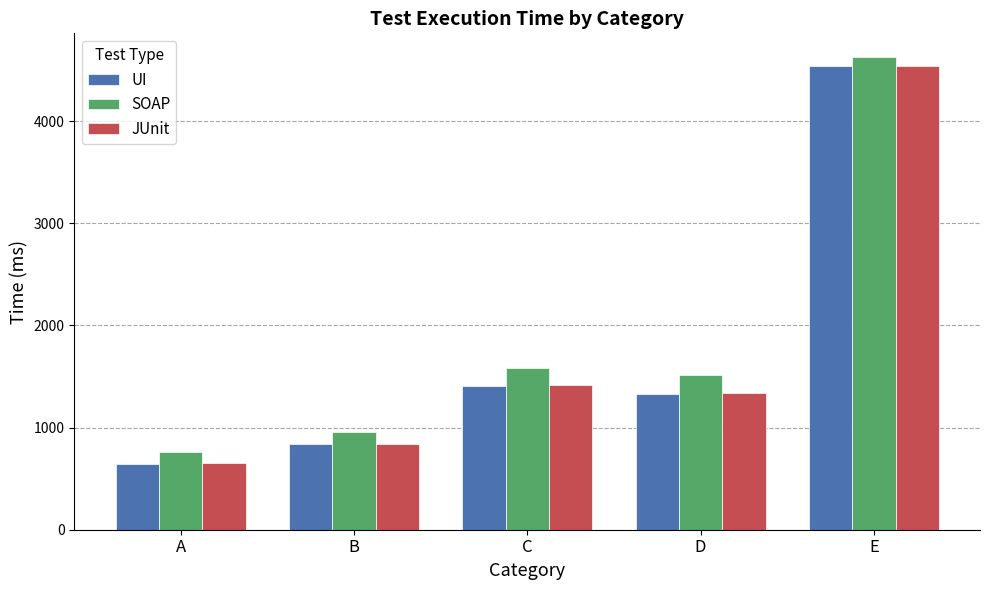

Is it true that SOAP equals 1579.3 at C?

True